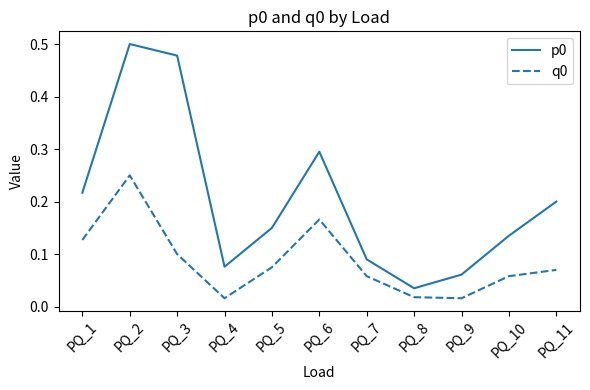

Where is p0 nearest to the value 0?

PQ_8